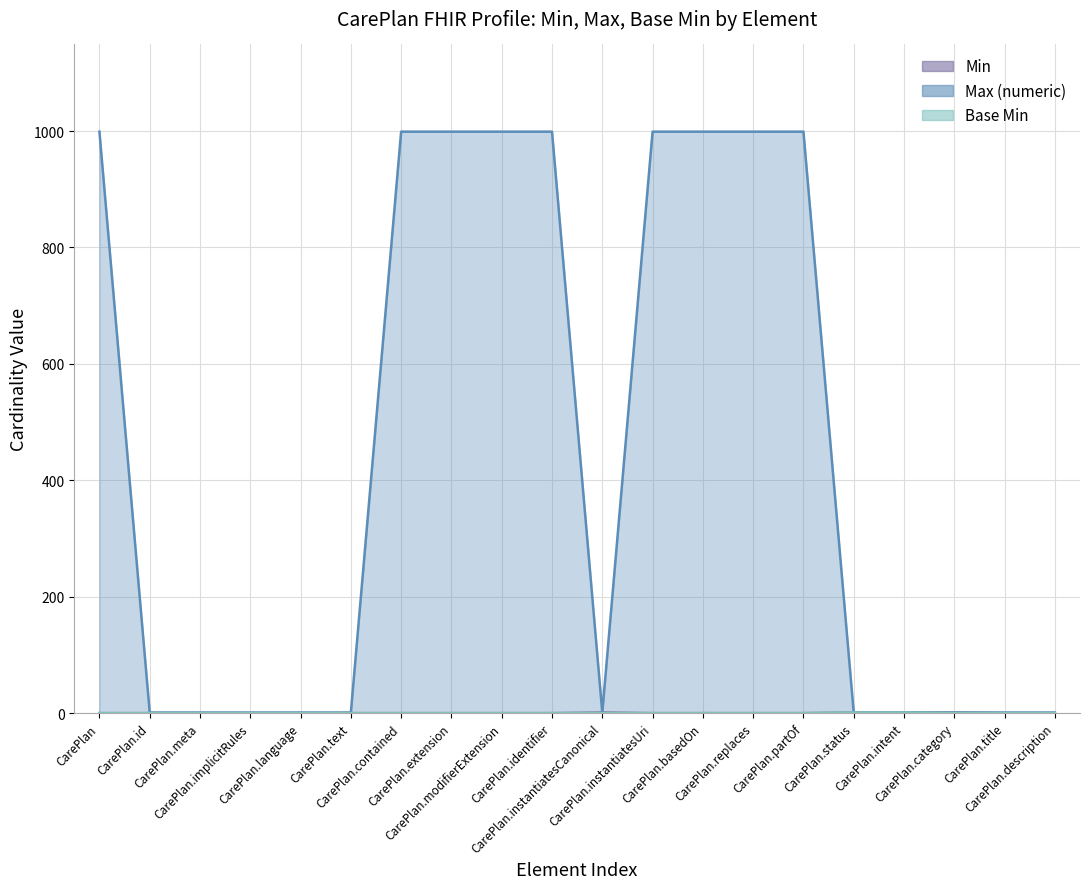

The value of Min (line) at CarePlan is 0. True or false?

True